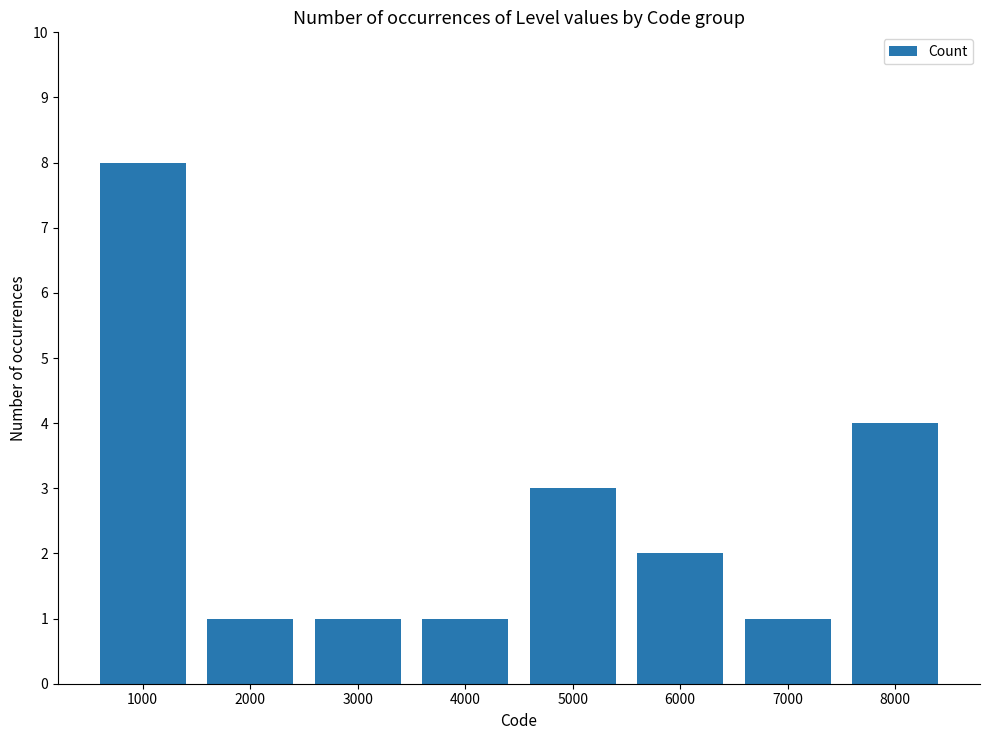

The chart shows a value of 12 at 1000. True or false?

False